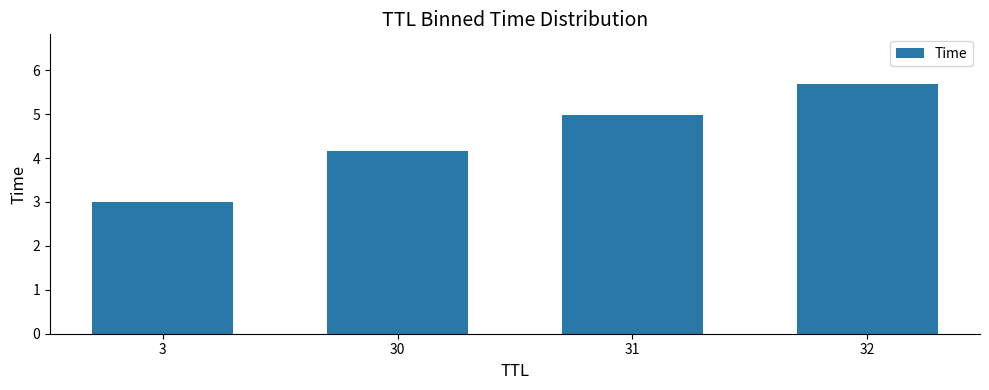

What is the value of the 1st bar from the left?

3.0